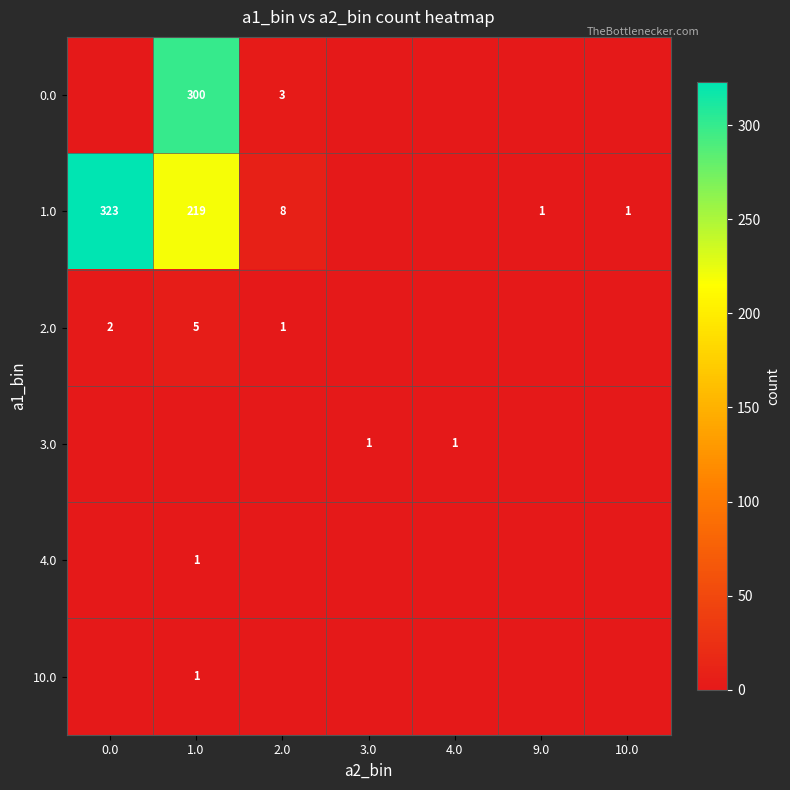

Is it true that row_1 equals -136 at 3.0?

False